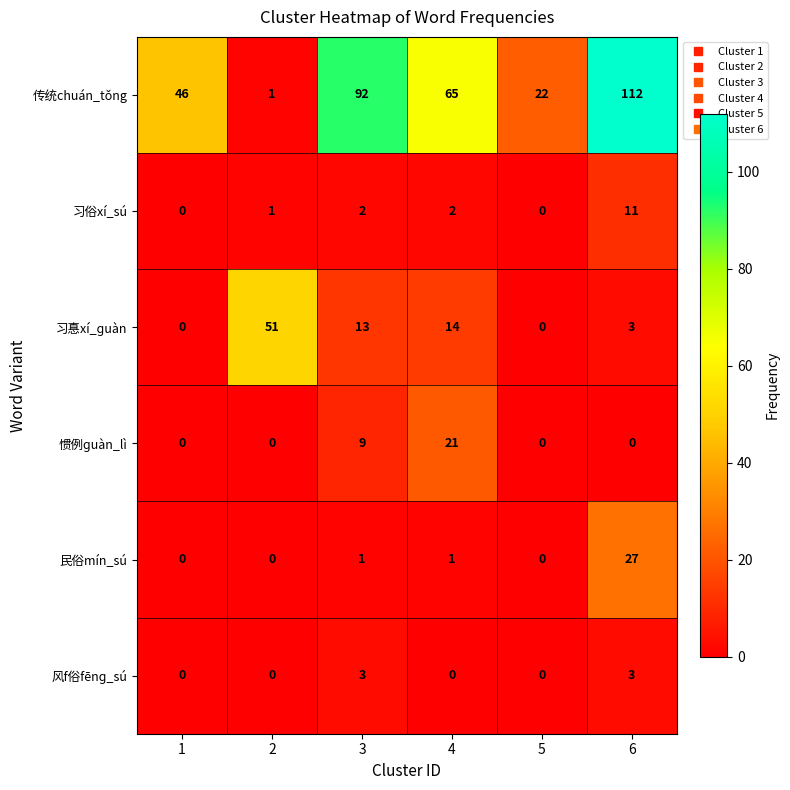

Which label corresponds to the largest value in the chart?

6